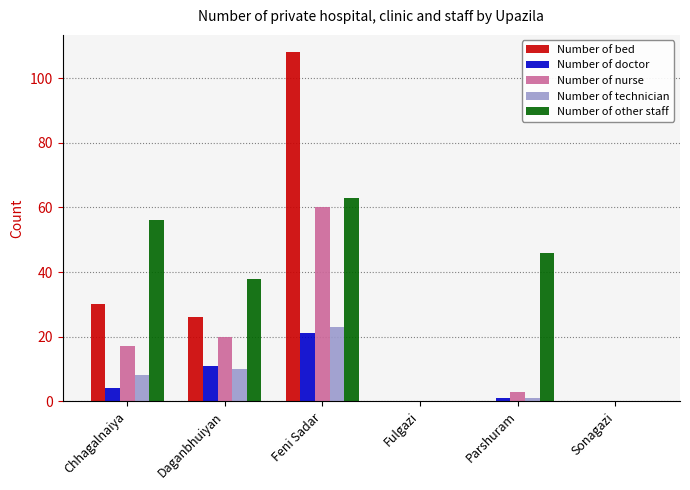

Reading left to right, what are all the values shown in this chart?

Number of bed: 30	26	108	0	0	0
Number of doctor: 4	11	21	0	1	0
Number of nurse: 17	20	60	0	3	0
Number of technician: 8	10	23	0	1	0
Number of other staff: 56	38	63	0	46	0